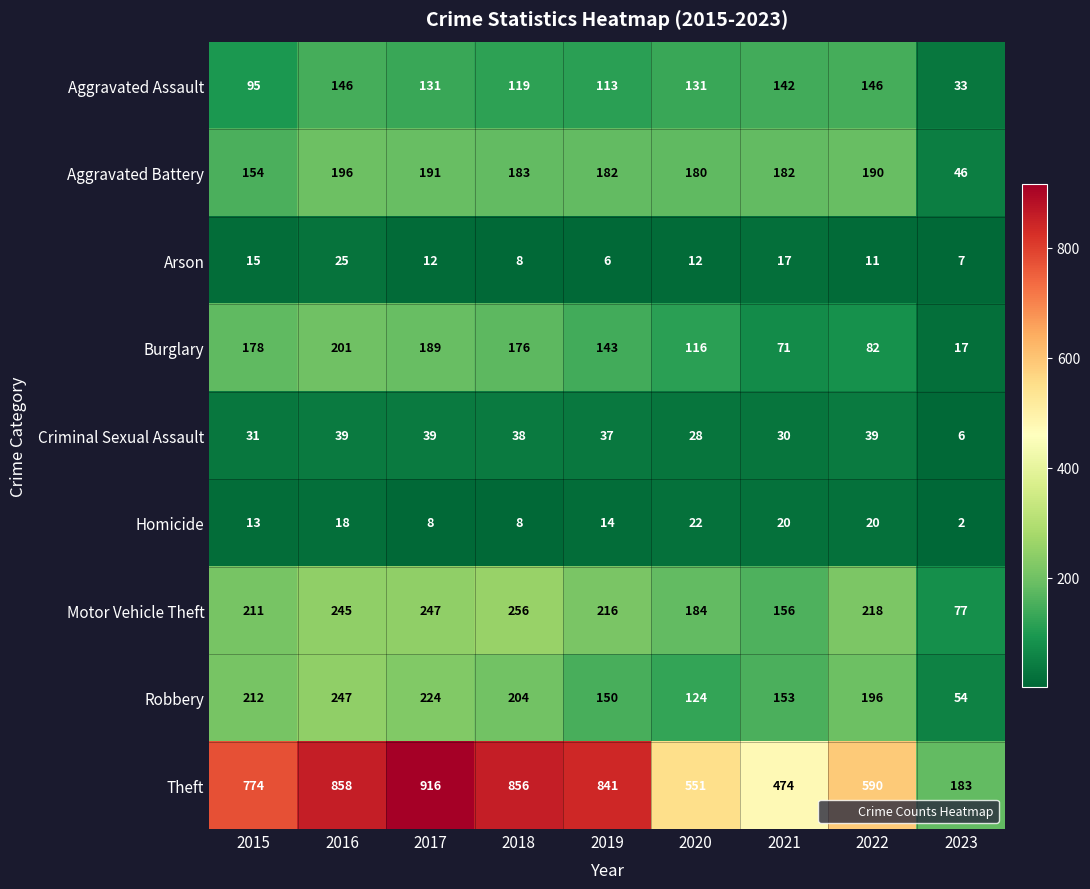

What is the minimum value shown in the chart?

2